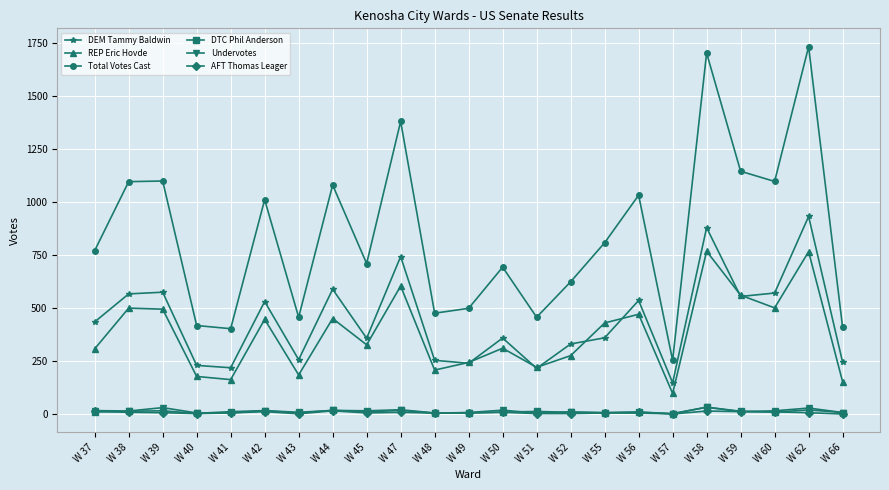

At how many categories does at least one series exceed 750?

12